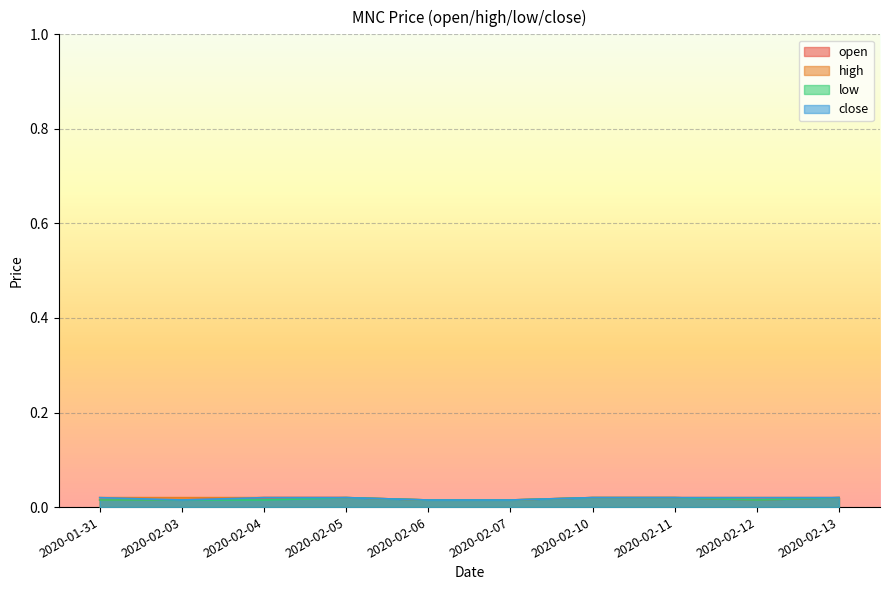

What is the label of the 1st point from the left?

2020-01-31